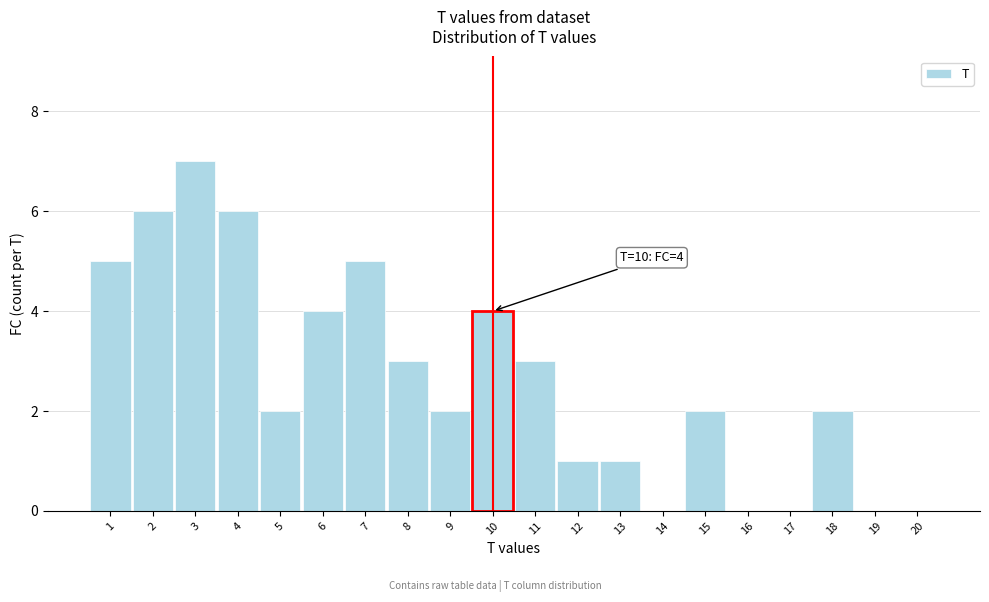

Reading left to right, extract all data points from this chart.

1=5	2=6	3=7	4=6	5=2	6=4	7=5	8=3	9=2	10=4	11=3	12=1	13=1	14=0	15=2	16=0	17=0	18=2	19=0	20=0